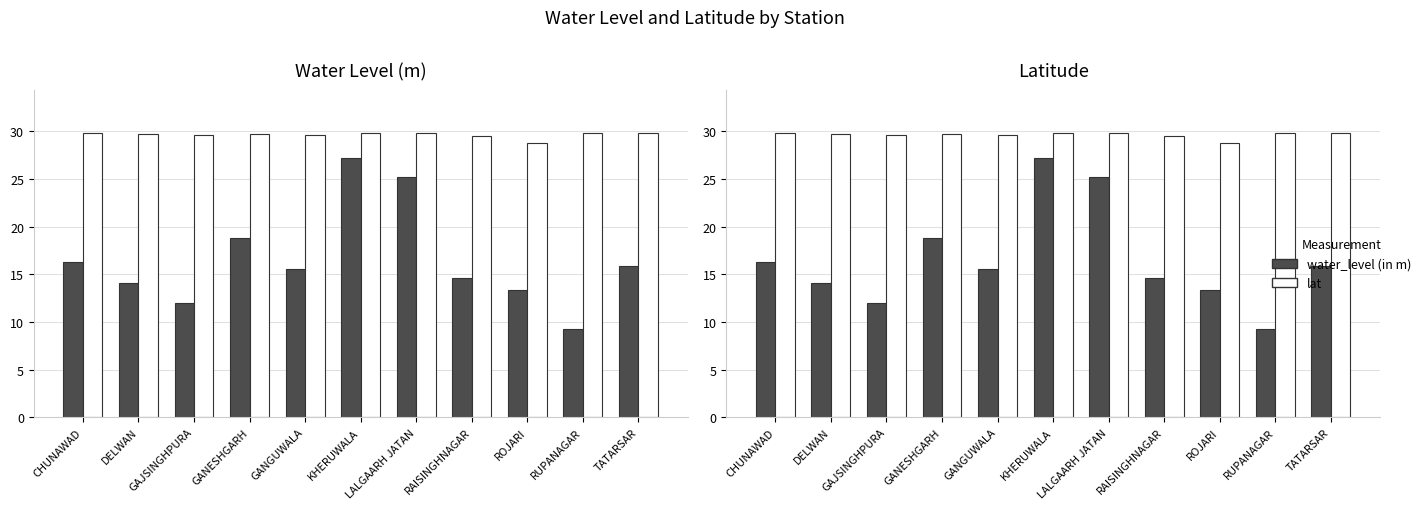

Reading left to right, transcribe all the data shown in this chart.

water_level (in m): 16.3	14.1	12.0	18.8	15.5	27.2	25.2	14.6	13.4	9.2	15.8
lat: 29.8	29.7	29.6	29.7	29.6	29.8	29.8	29.5	28.8	29.8	29.8